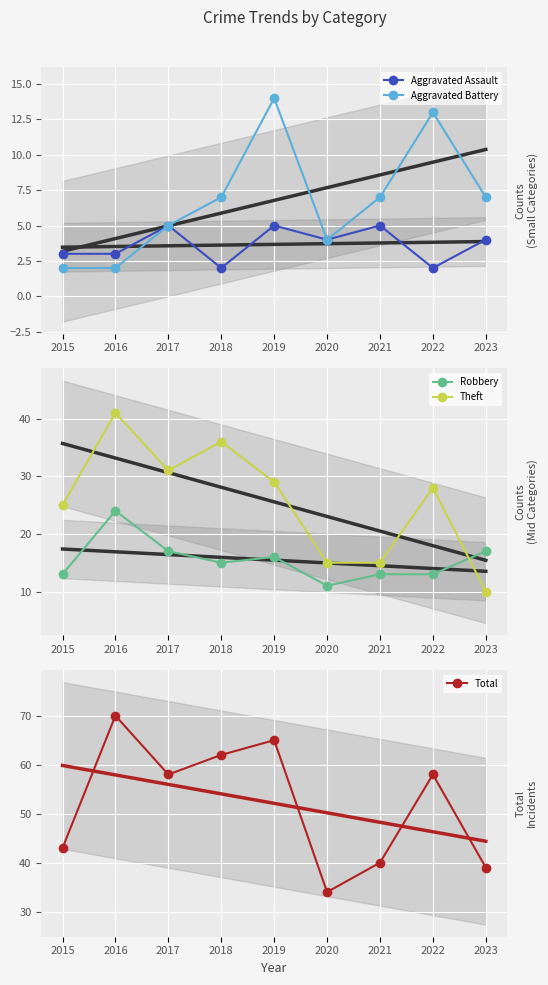

True or false: Aggravated Assault has a value of 1 at 2018.

False